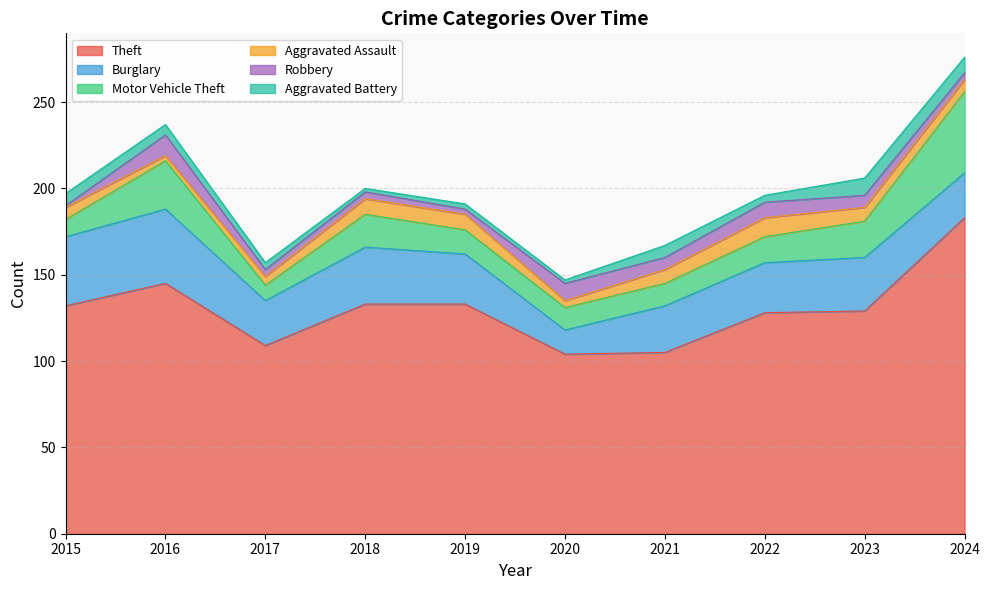

At which label does Burglary first exceed 29?

2015